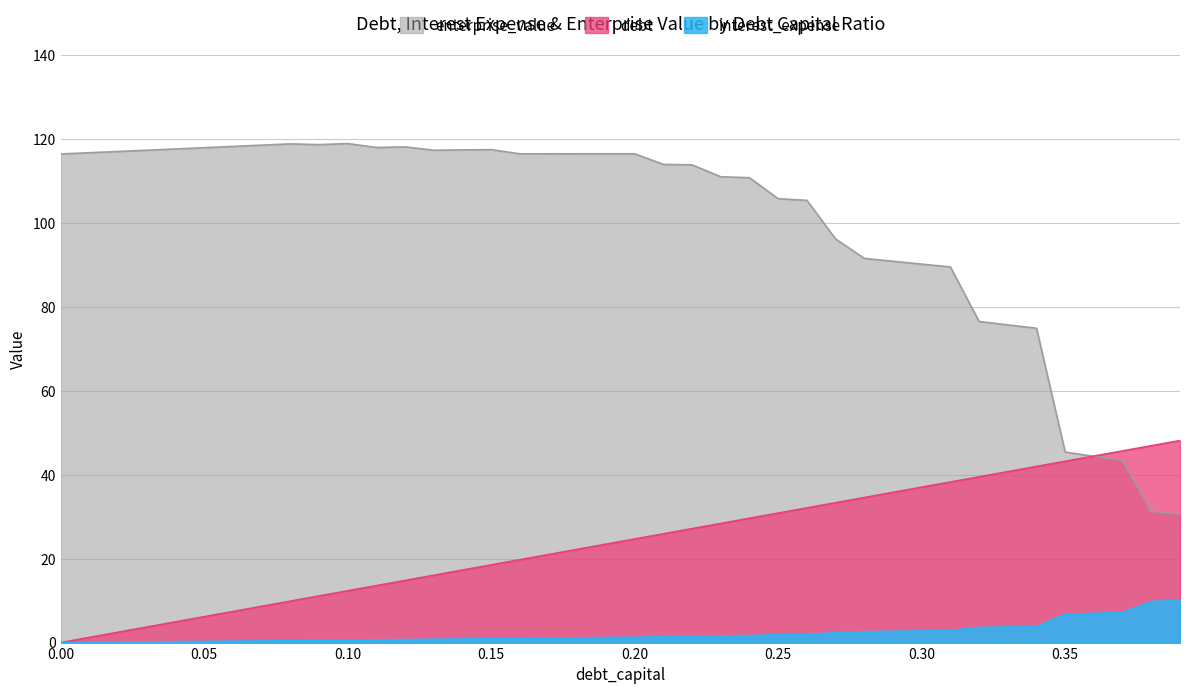

What is the label of the 25th point from the left?

0.24